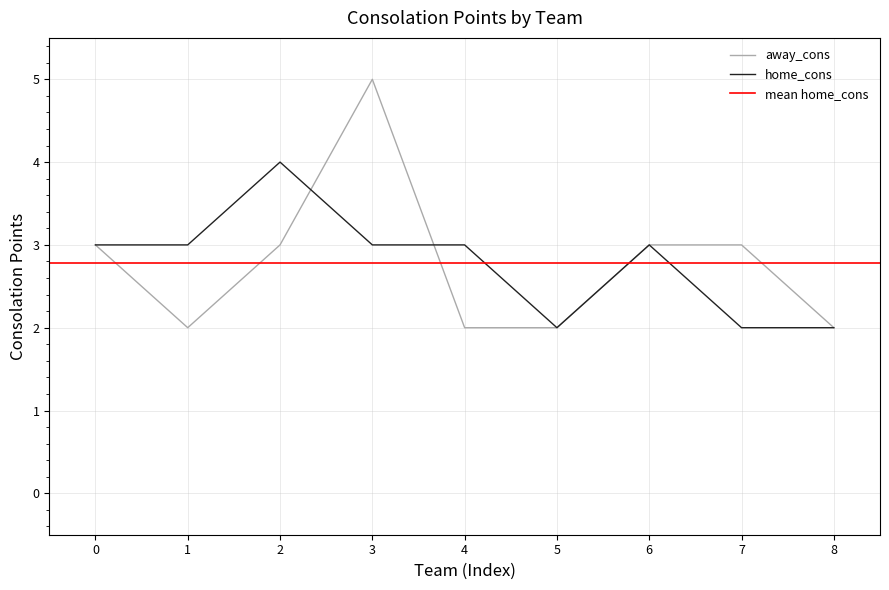

What is the approximate value of away_cons at 6?

3